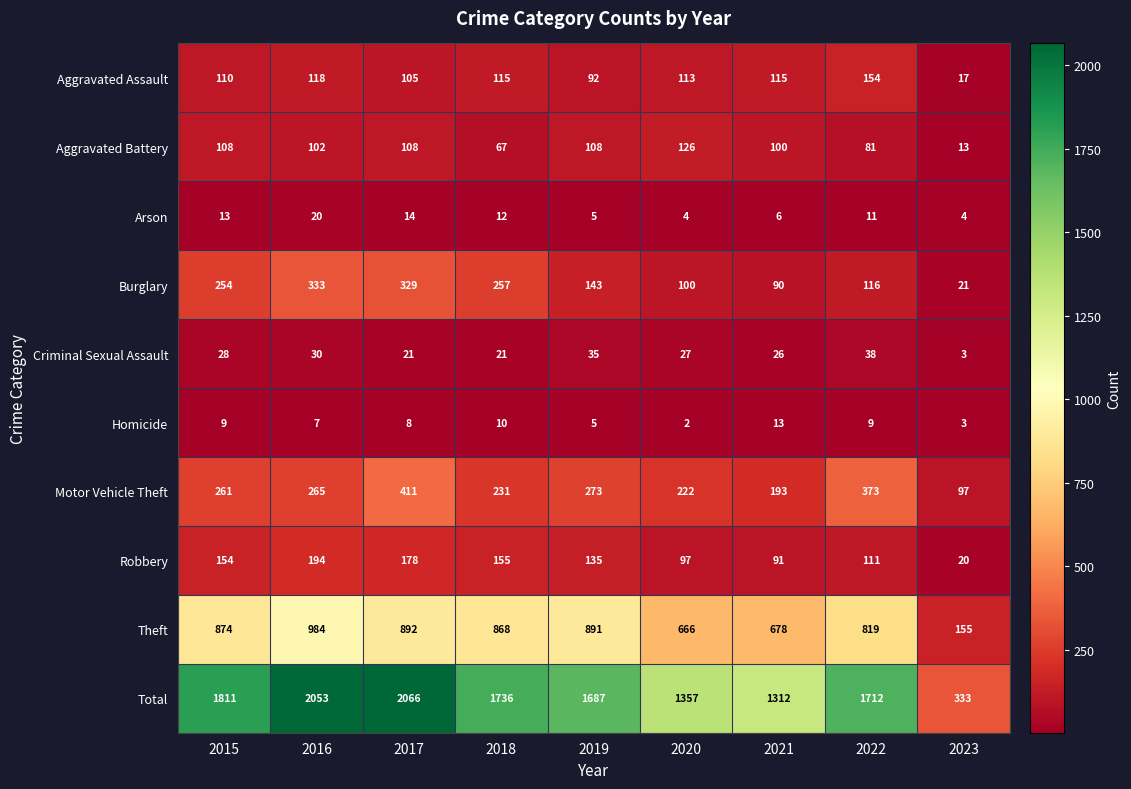

At which category is the sum across all series the highest?

2017